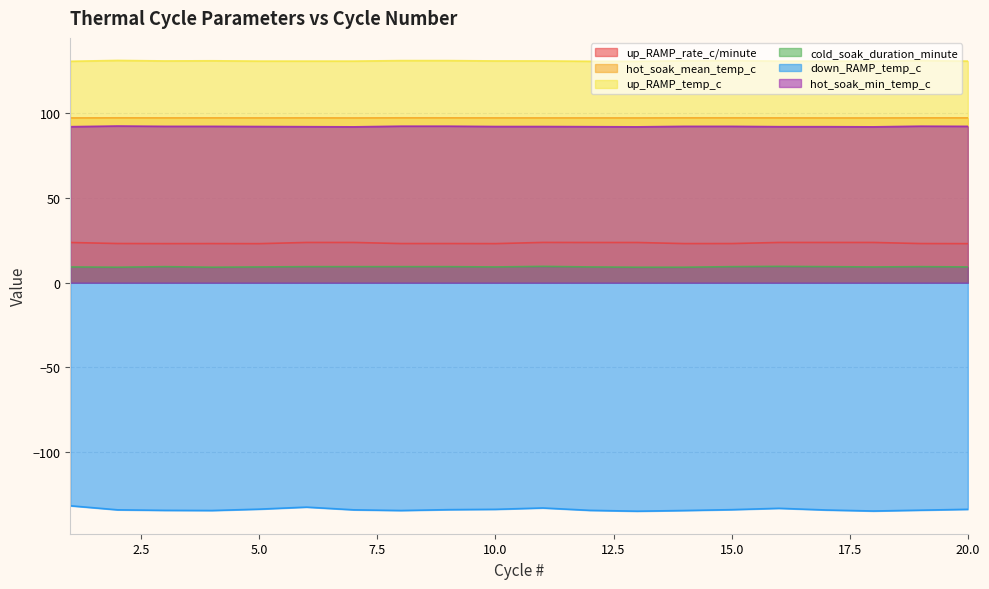

The value of hot_soak_min_temp_c at 3 is 151.7. True or false?

False